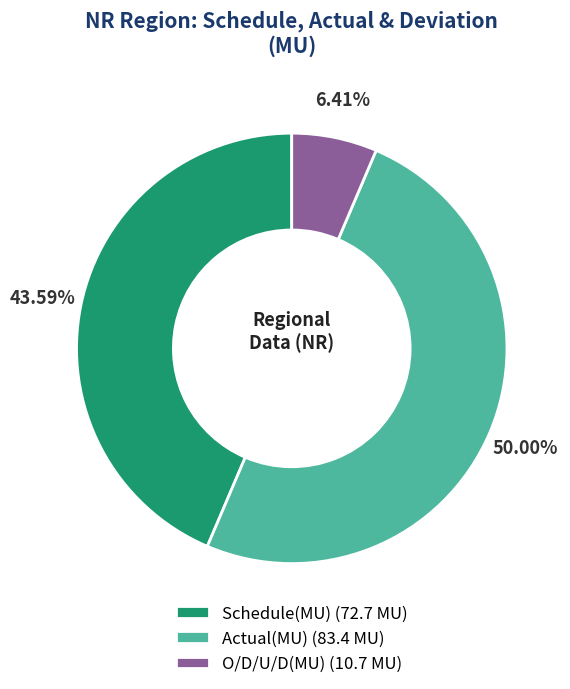

To the nearest percent, what is the average slice percentage?

33%